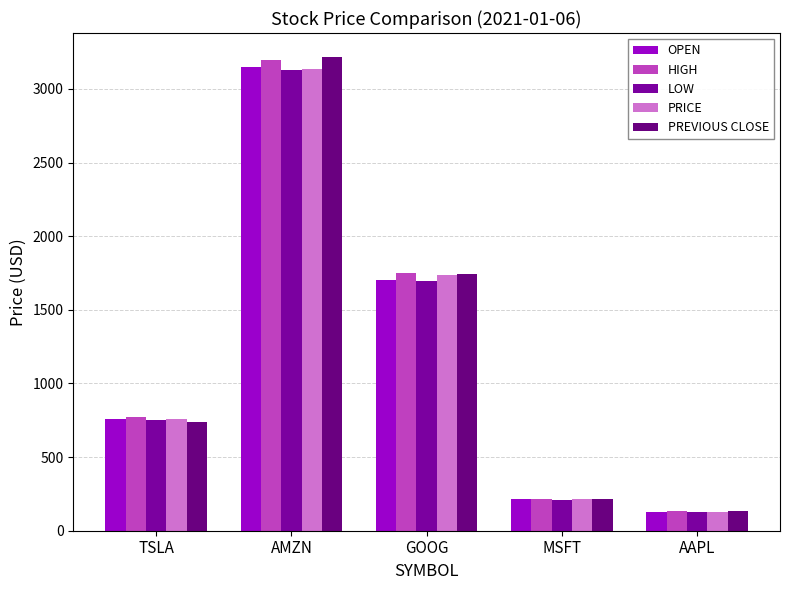

What is the greatest value displayed?

3218.5